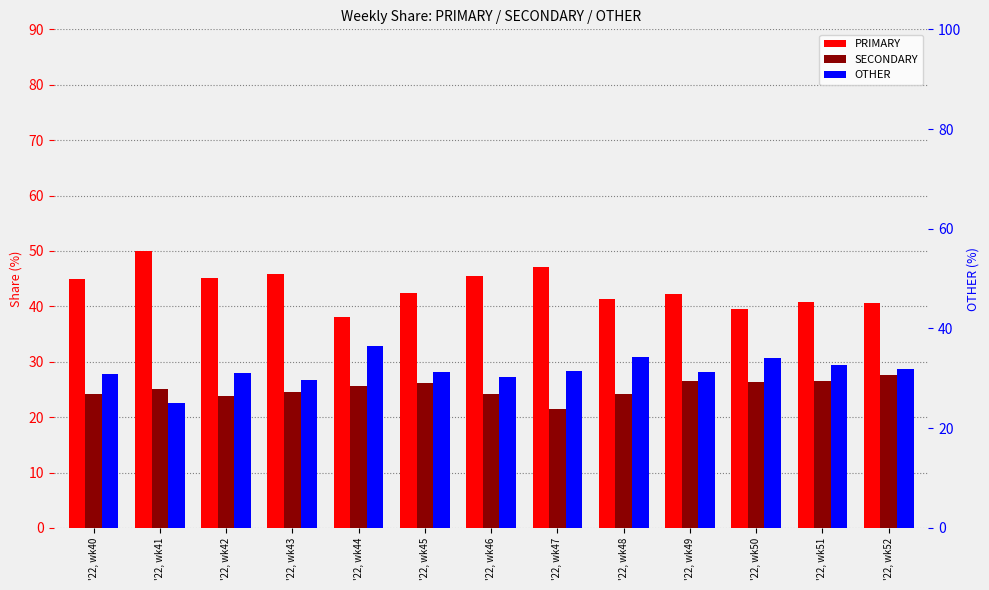

Does the chart contain stacked bars?

No